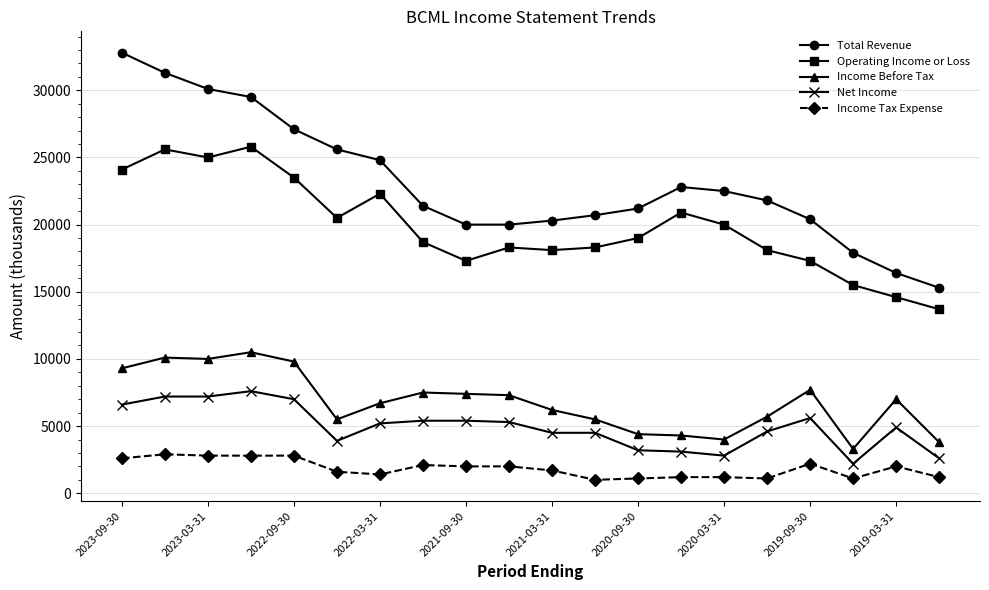

Which series has the widest spread of values?

Total Revenue